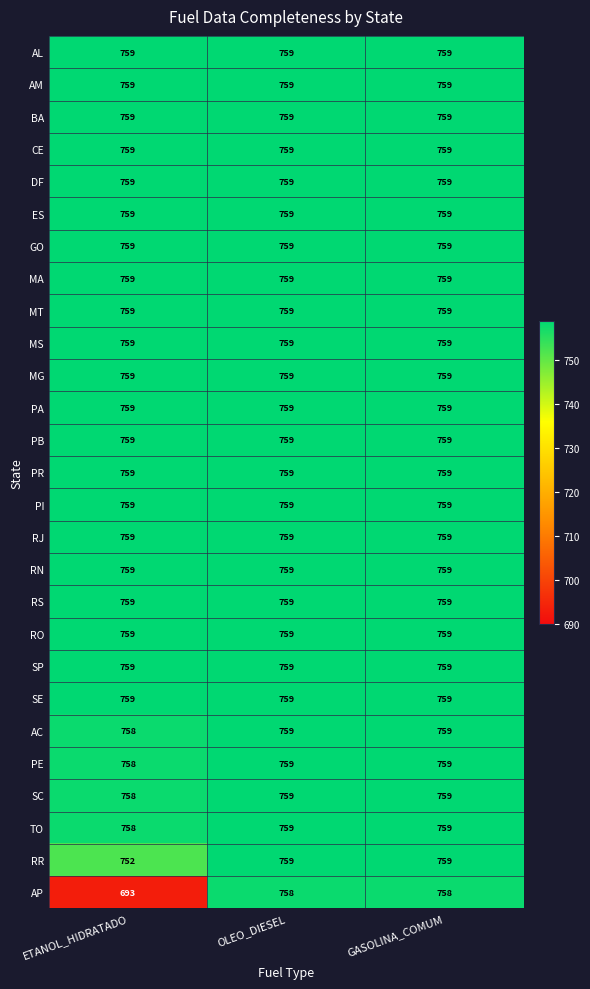

What is the greatest value displayed?

759